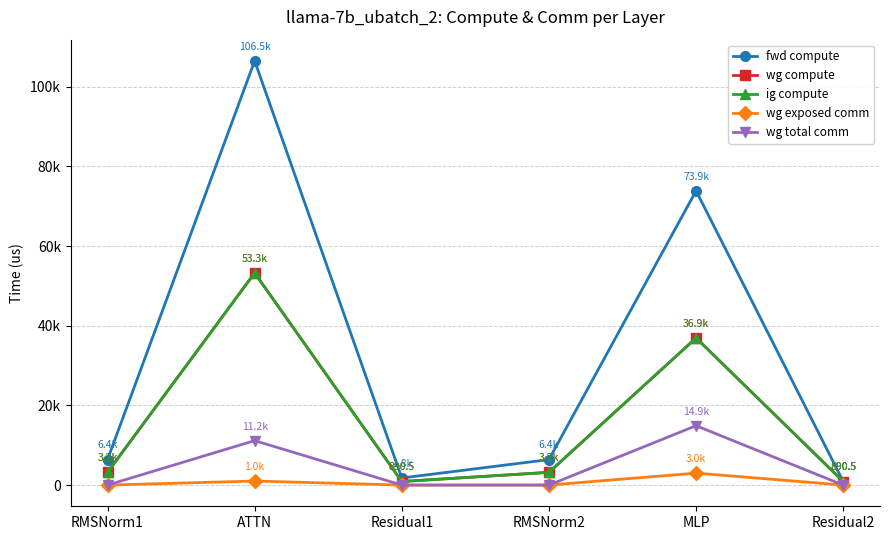

Does the chart have visible grid lines?

Yes